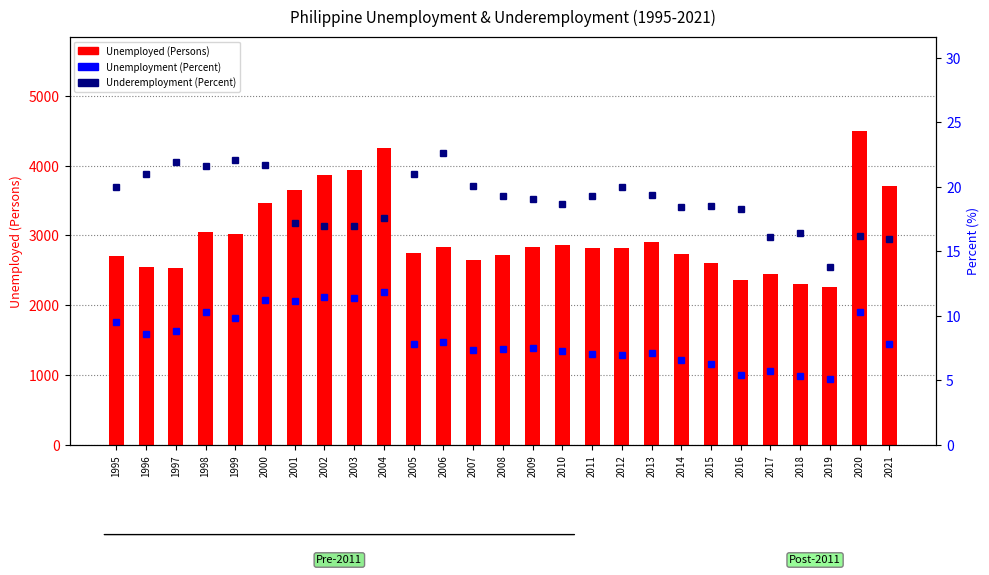

At which label does Unemployment (Percent) first exceed 7?

1995